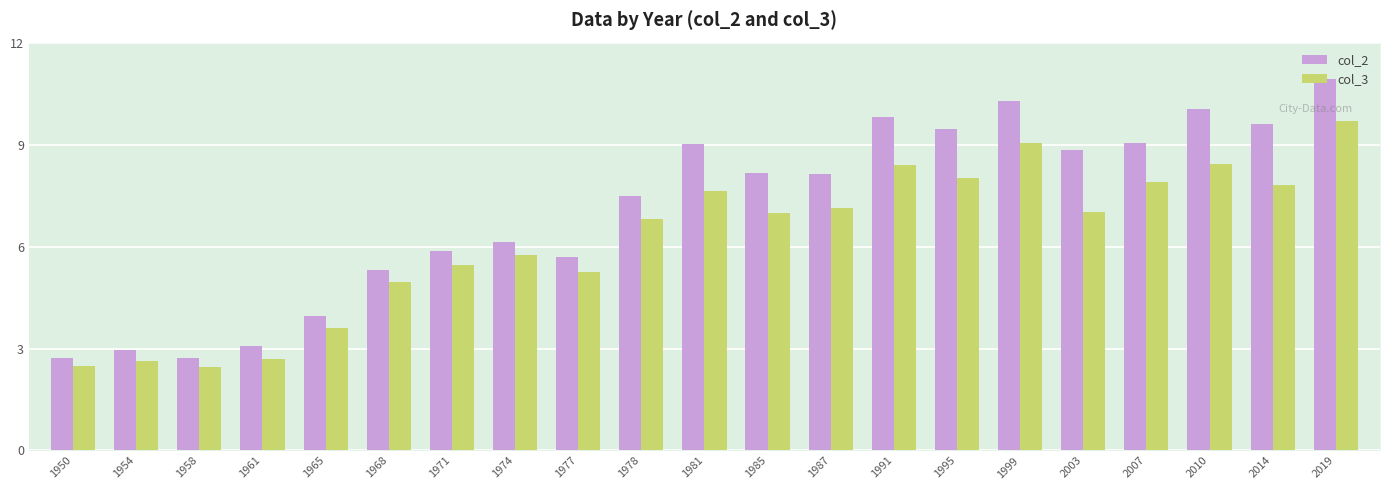

True or false: col_3 has a value of 12.5 at 1985.

False